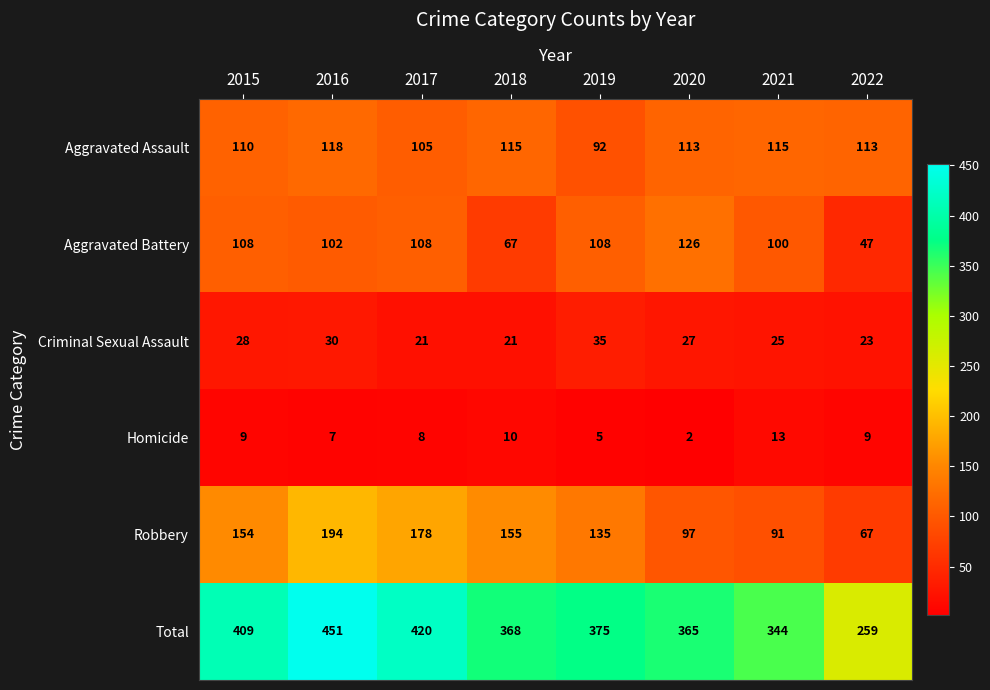

True or false: Homicide has a value of 8 at 2017.

True